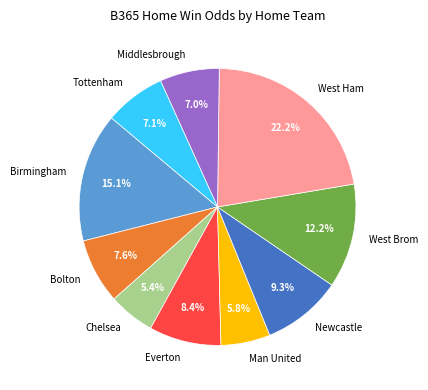

What percentage is the Birmingham slice, to the nearest percent?

15%